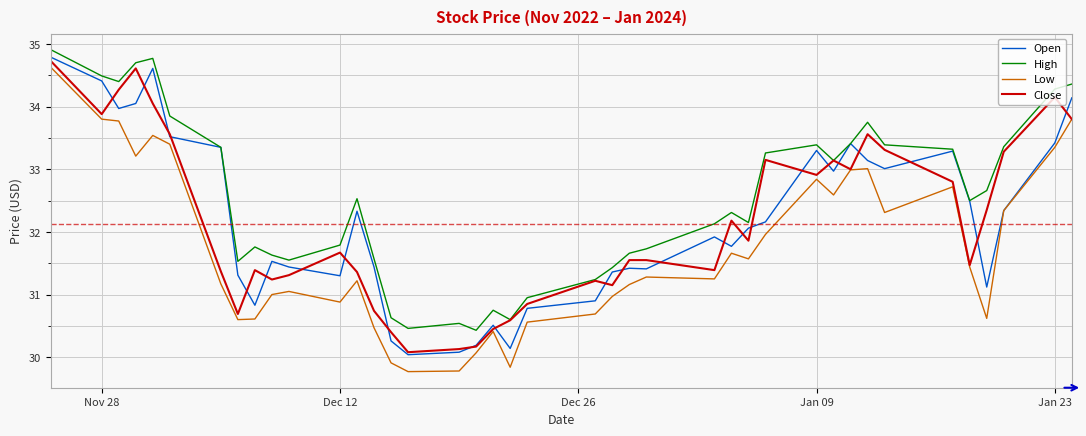

Which series has the largest total across all categories?

High